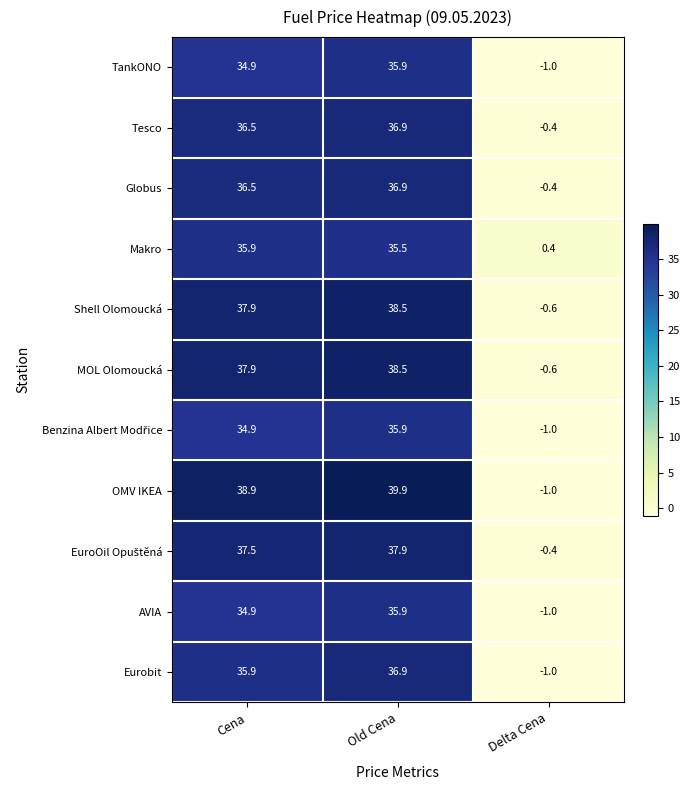

List the labels in order of Globus value, largest first.

Old Cena, Cena, Delta Cena